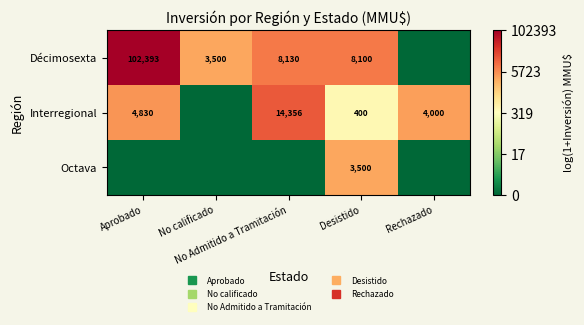

What is the maximum value for Octava?

8.2